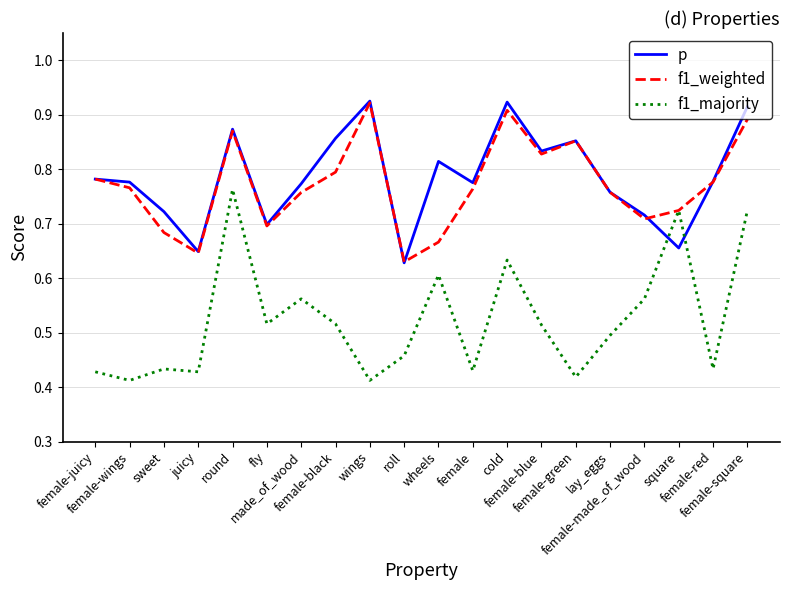

How many intersections are there between f1_majority and p?

2